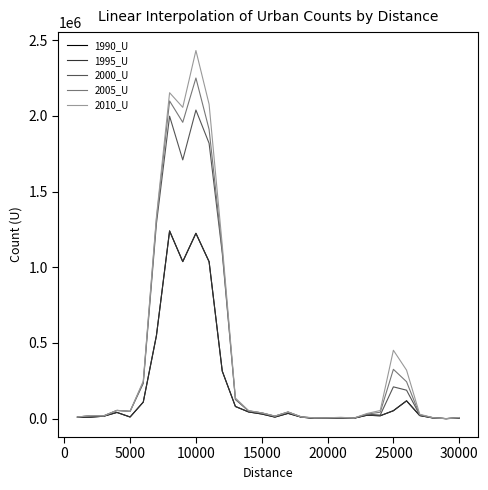

Does the chart have visible grid lines?

No